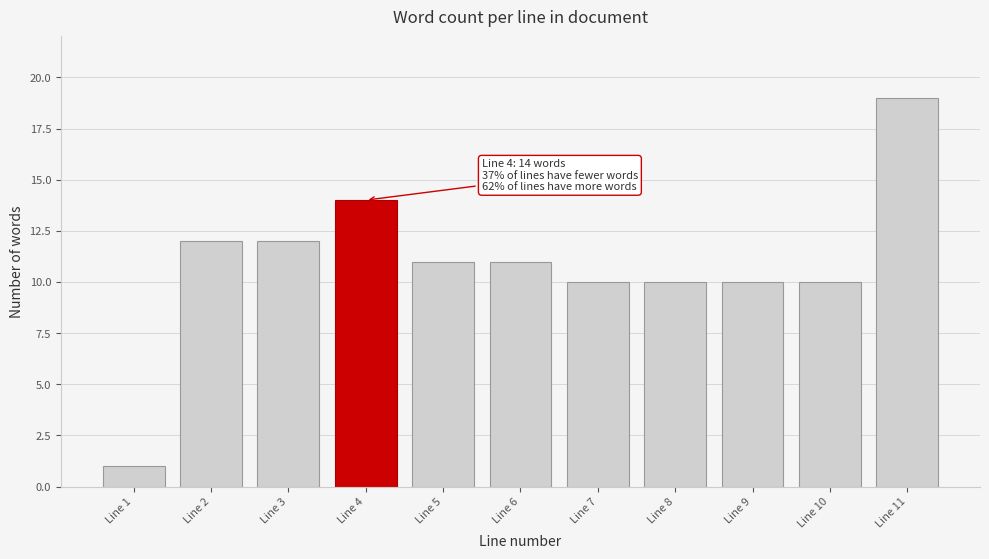

Reading left to right, what are all the values shown in this chart?

1	12	12	14	11	11	10	10	10	10	19